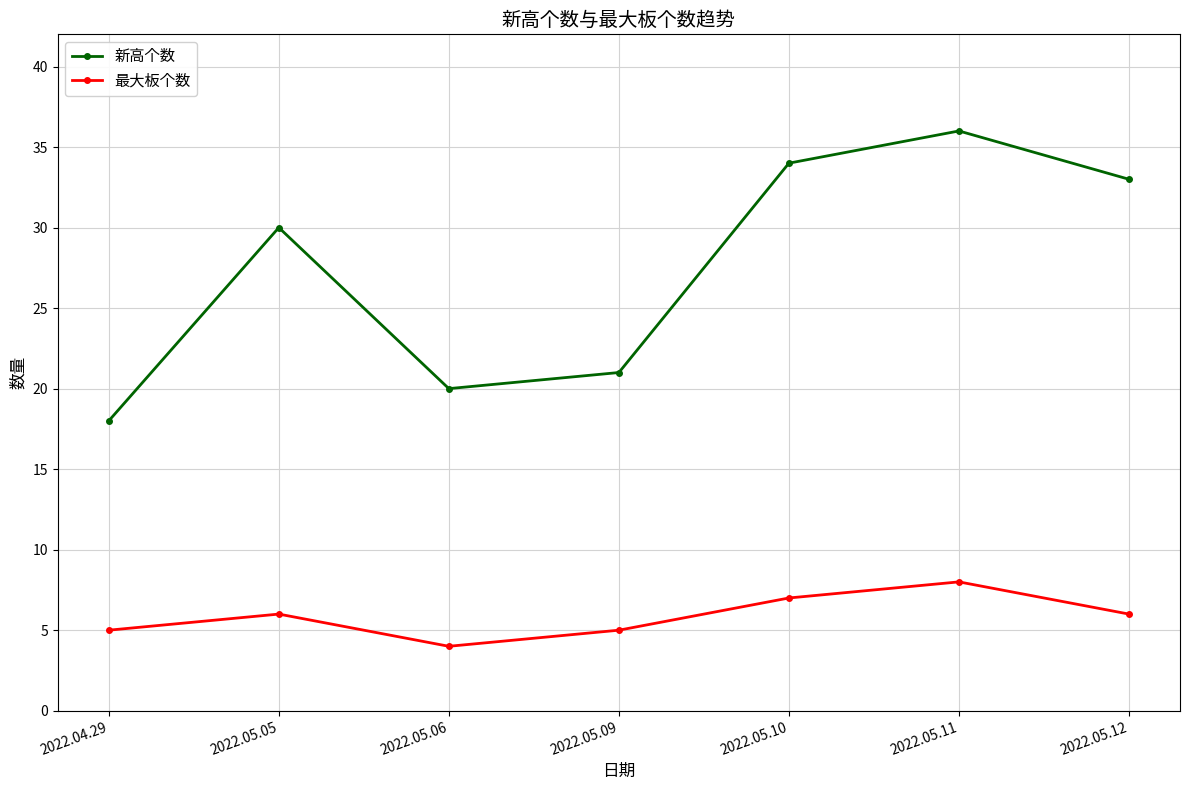

How many lines are shown in the chart?

2